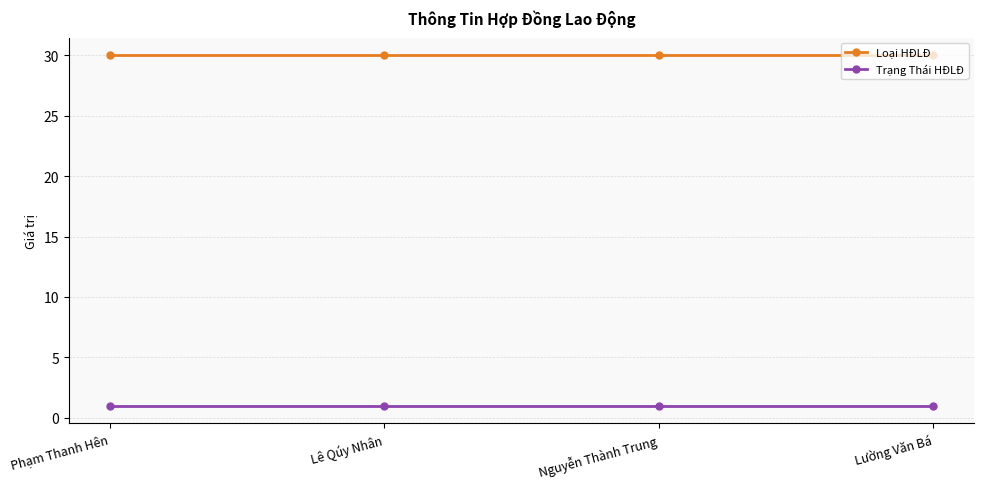

Reading right to left, what are all the values shown in this chart?

Loại HĐLĐ: Lường Văn Bá=30	Nguyễn Thành Trung=30	Lê Qúy Nhân=30	Phạm Thanh Hên=30
Trạng Thái HĐLĐ: Lường Văn Bá=1	Nguyễn Thành Trung=1	Lê Qúy Nhân=1	Phạm Thanh Hên=1